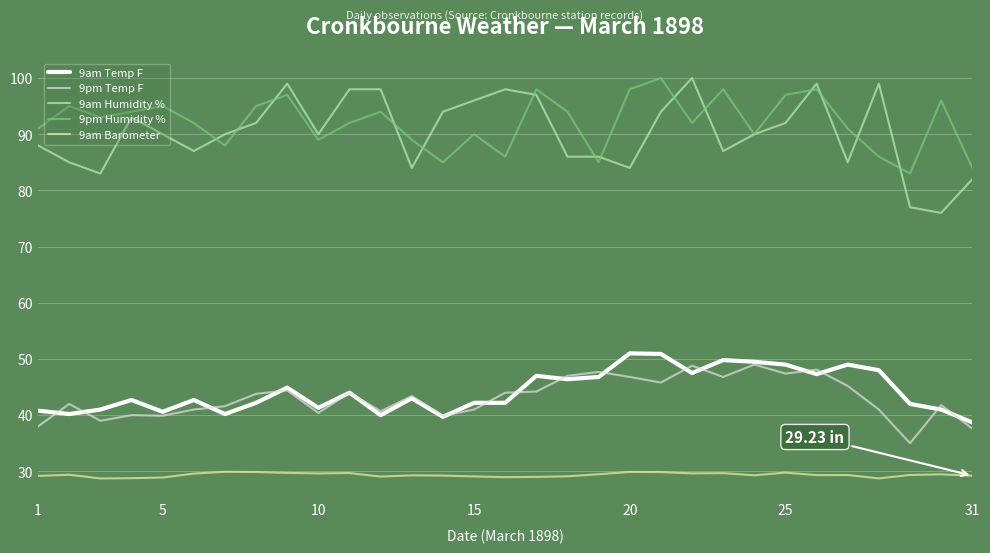

What is the highest value of the 9am Humidity % series?

100.0